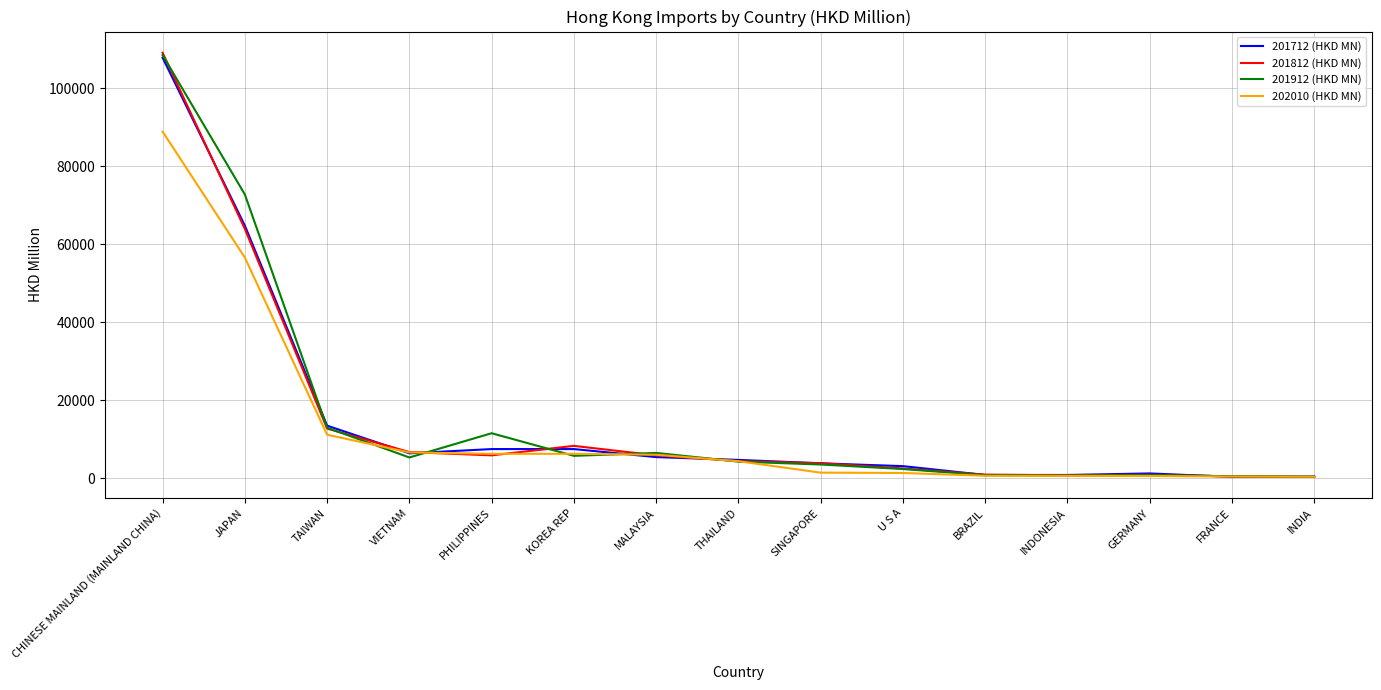

Which series has the largest range (max minus min)?

201812 (HKD MN)